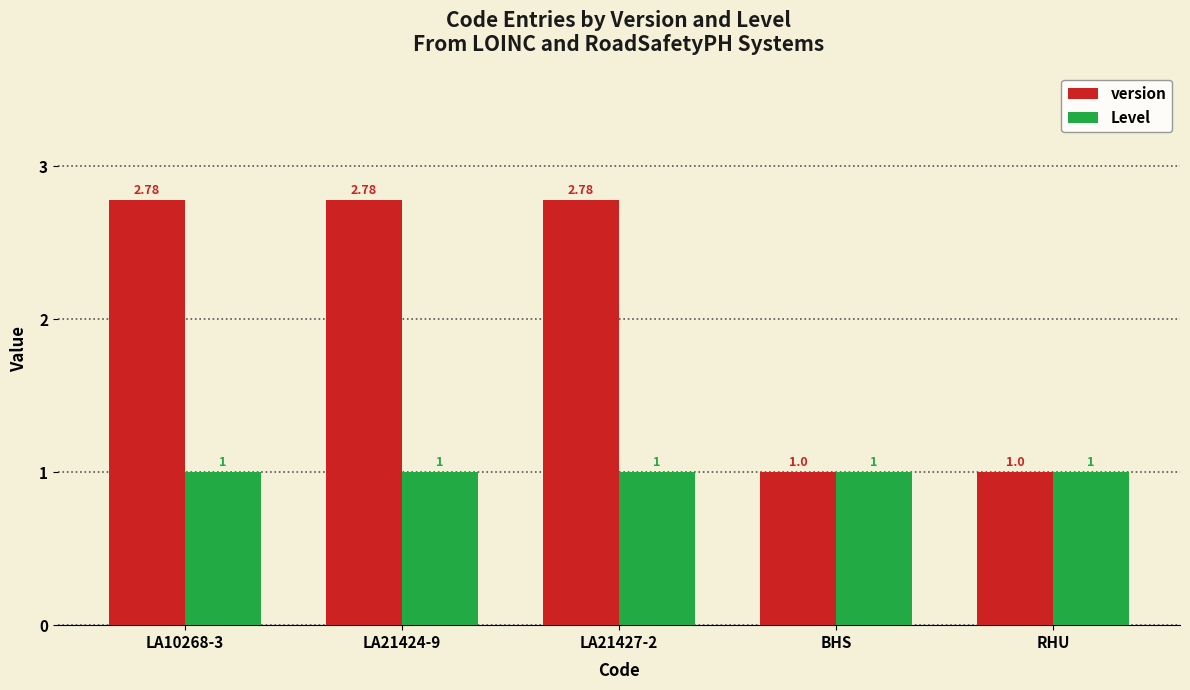

What is the difference between the maximum and minimum values in the version series?

1.8